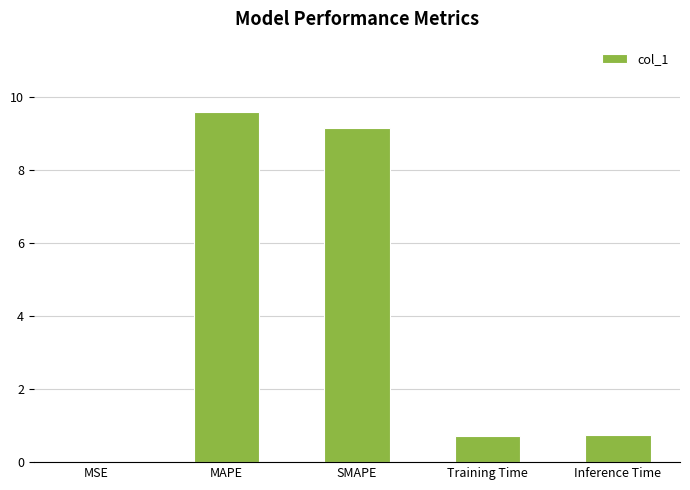

Between Training Time and MAPE, which is larger?

MAPE